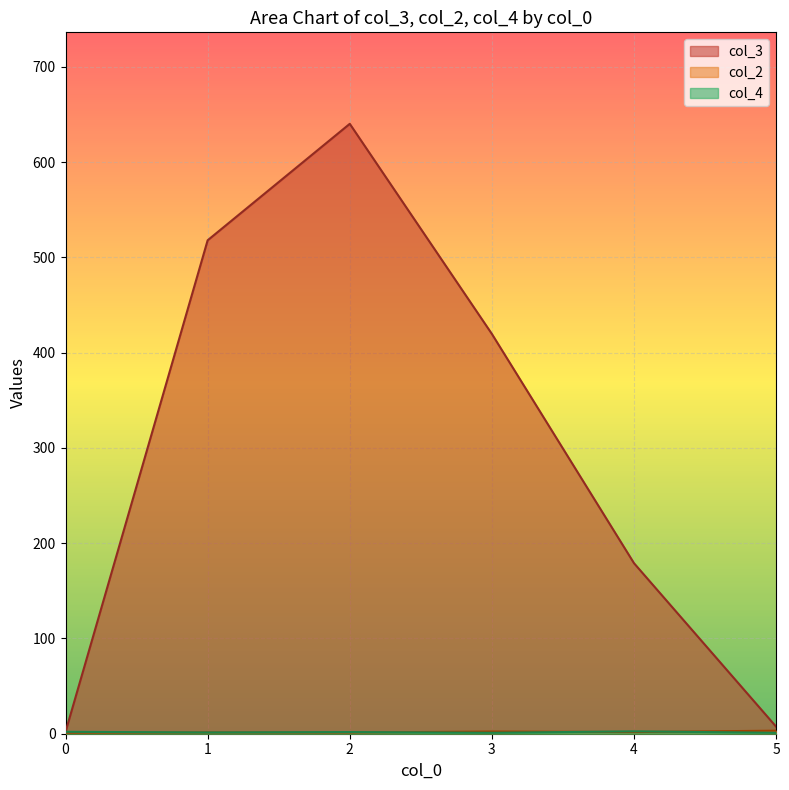

Which category has the lowest value across all series?

5